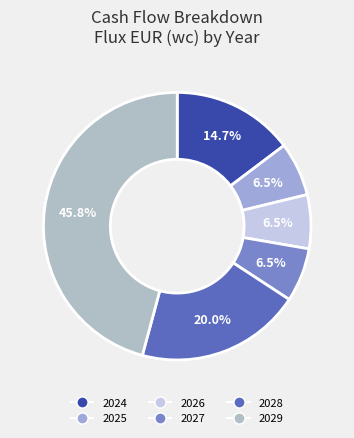

What is the change in value from 2025 to 2028?

+463125